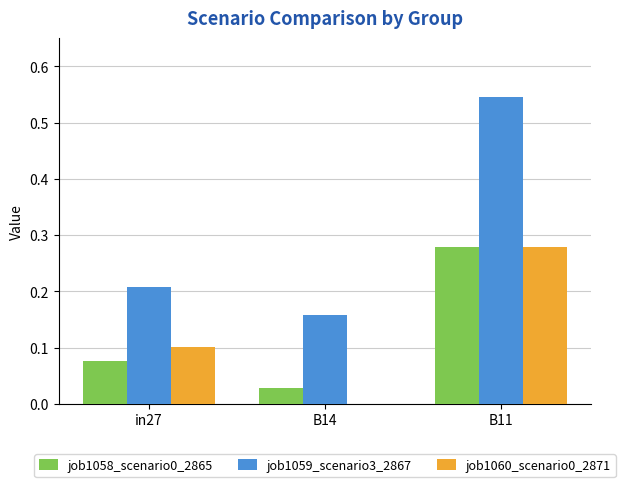

What is the sum of all job1060_scenario0_2871 values?

0.4